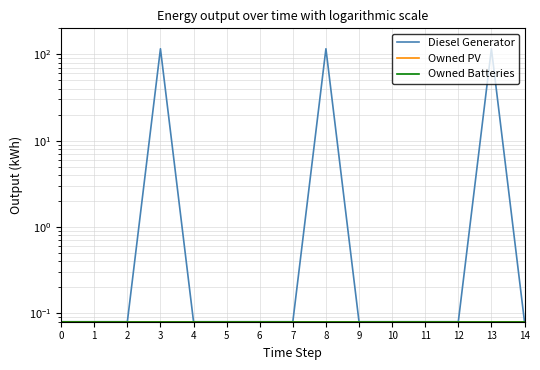

What is the total value across all series at 9?

0.2